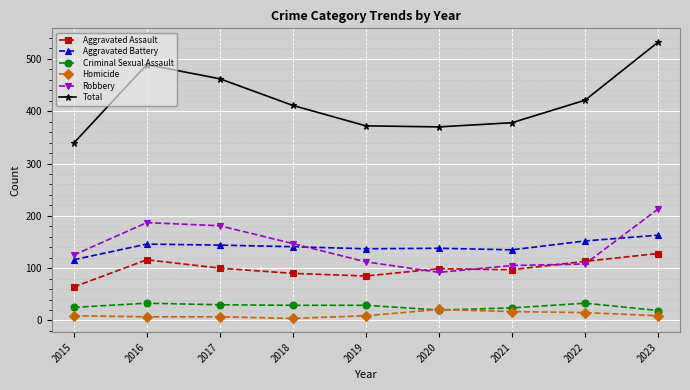

Between 2017 and 2018, which series saw the biggest shift?

Total